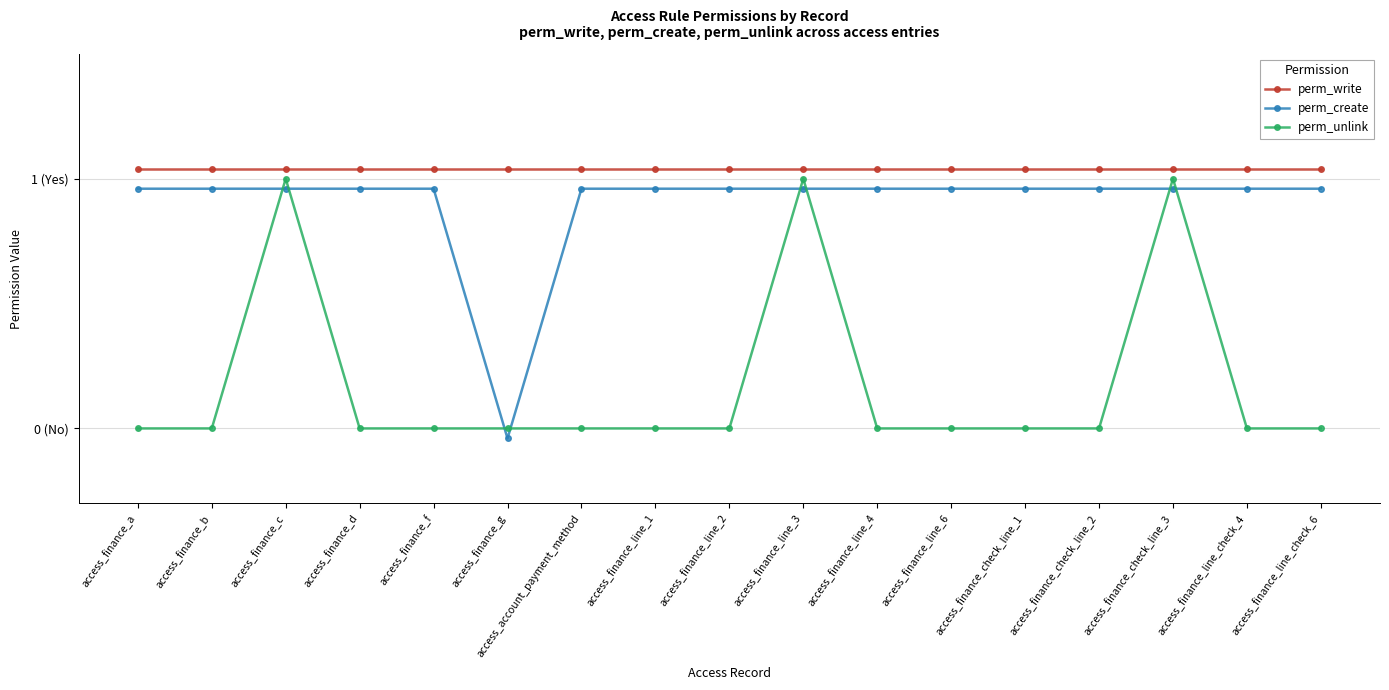

List the labels in order of perm_unlink value, largest first.

access_finance_c, access_finance_line_3, access_finance_check_line_3, access_finance_a, access_finance_b, access_finance_d, access_finance_f, access_finance_g, access_account_payment_method, access_finance_line_1, access_finance_line_2, access_finance_line_4, access_finance_line_6, access_finance_check_line_1, access_finance_check_line_2, access_finance_line_check_4, access_finance_line_check_6